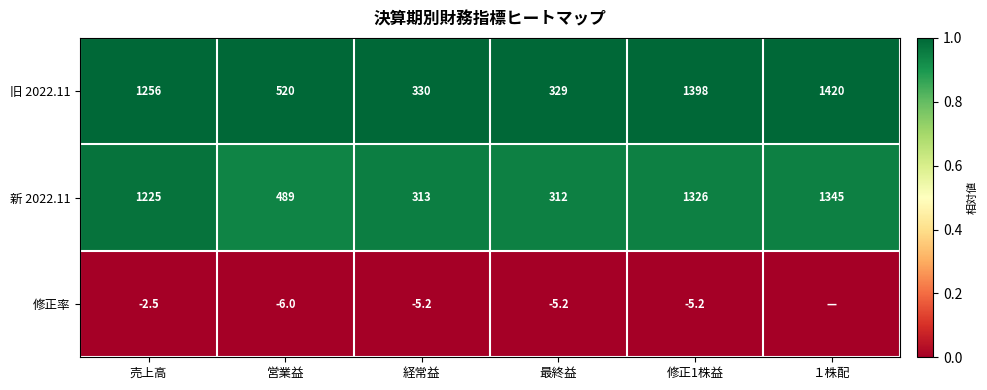

At which category is the sum across all series the highest?

売上高